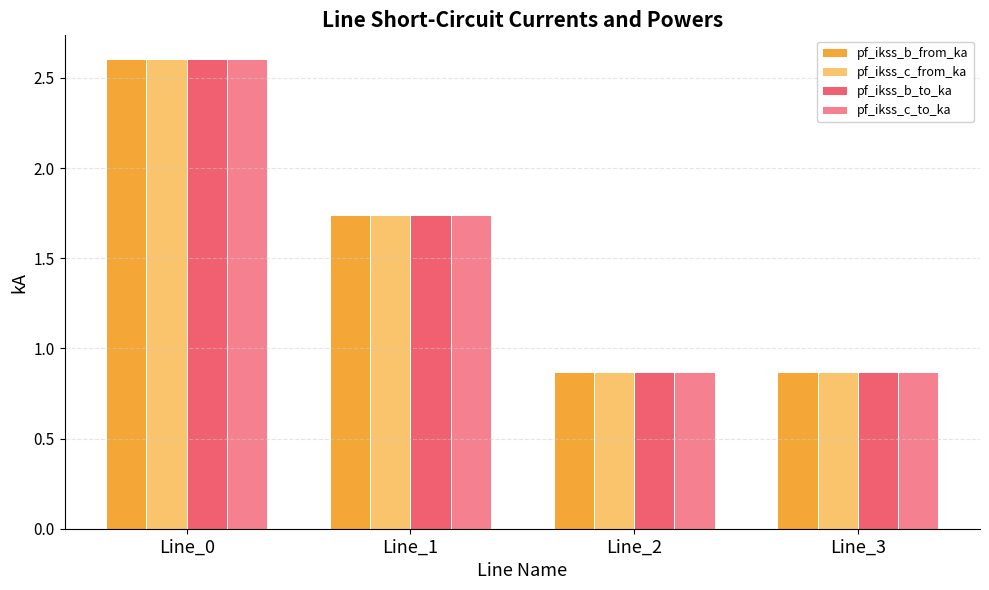

Where does the pf_ikss_b_from_ka series first go above 1?

Line_0